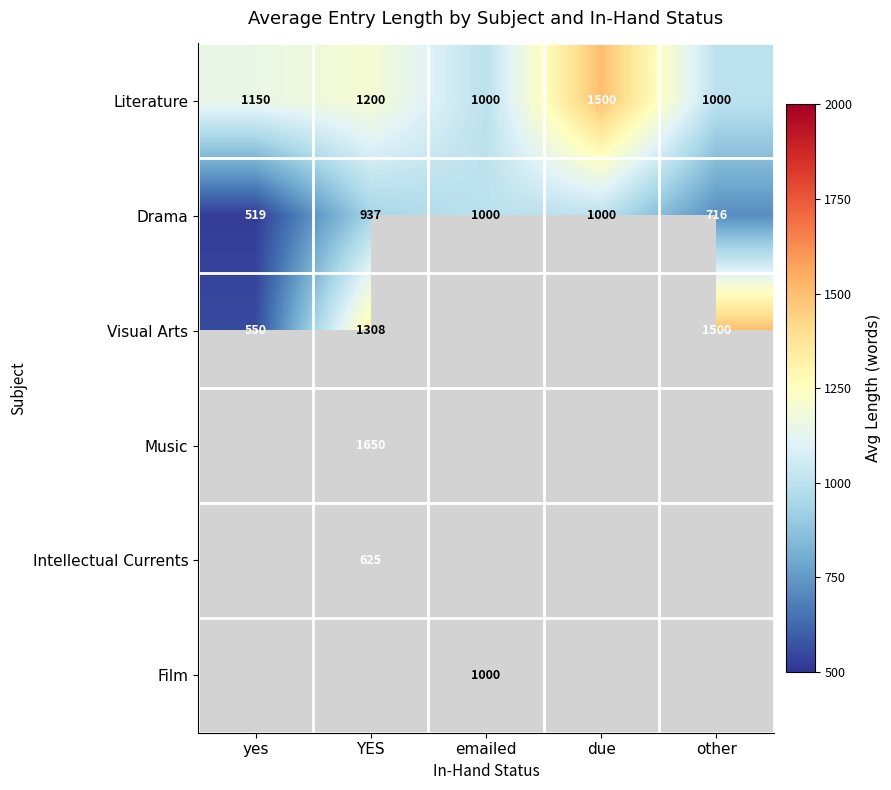

True or false: Film has a value of 1000 at emailed.

True